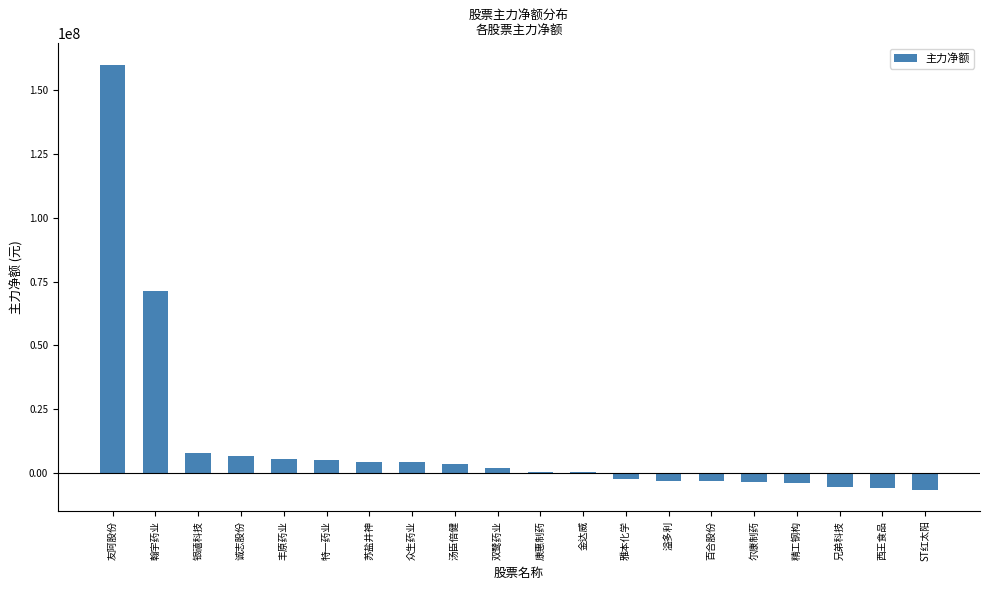

Which category has the highest value across all series?

友阿股份